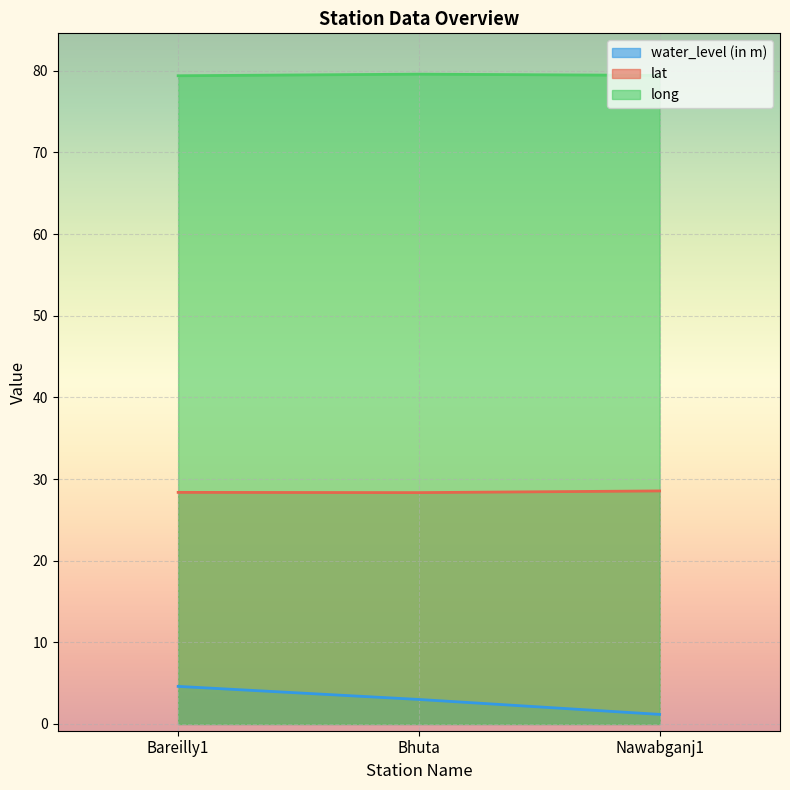

What is the sum of the water_level (in m) values at Bareilly1 and Nawabganj1?

5.8